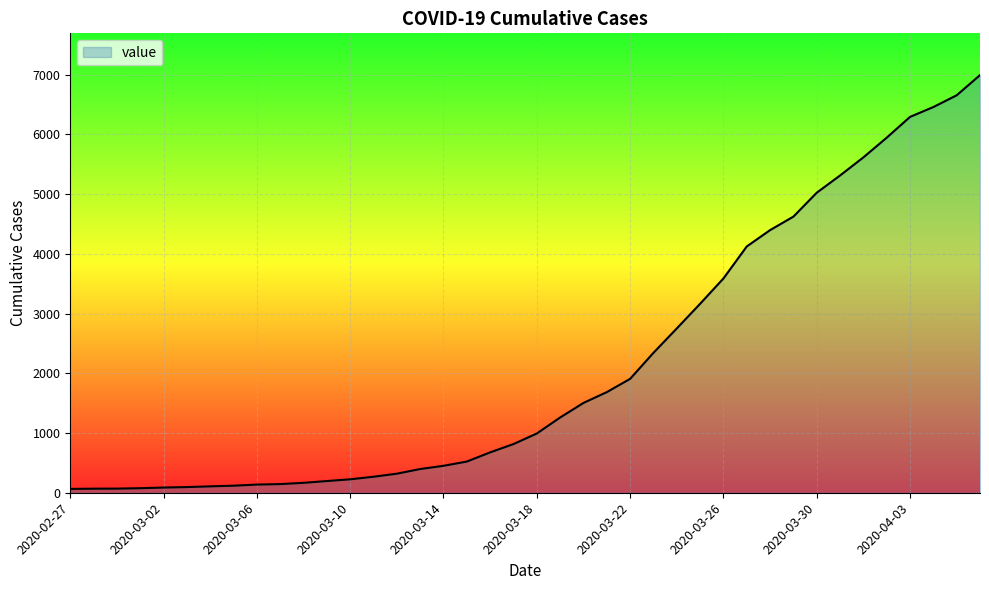

What is the difference between the maximum and minimum values?

6930